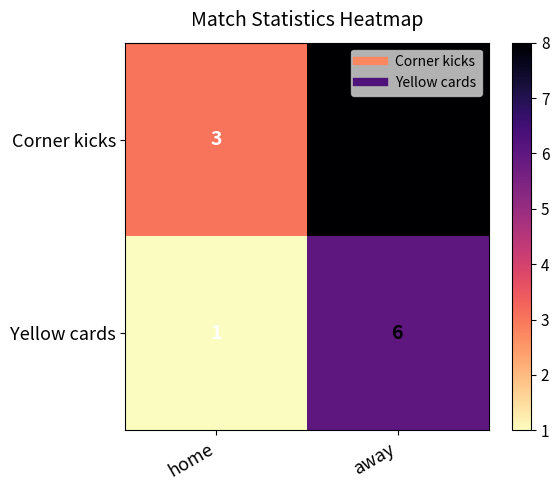

How many values in the Corner kicks series are below 8?

1